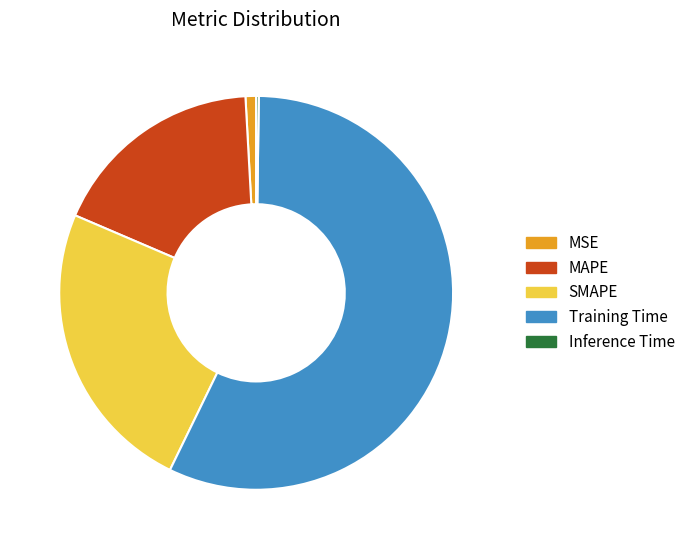

Does Training Time represent more than half of the total?

Yes